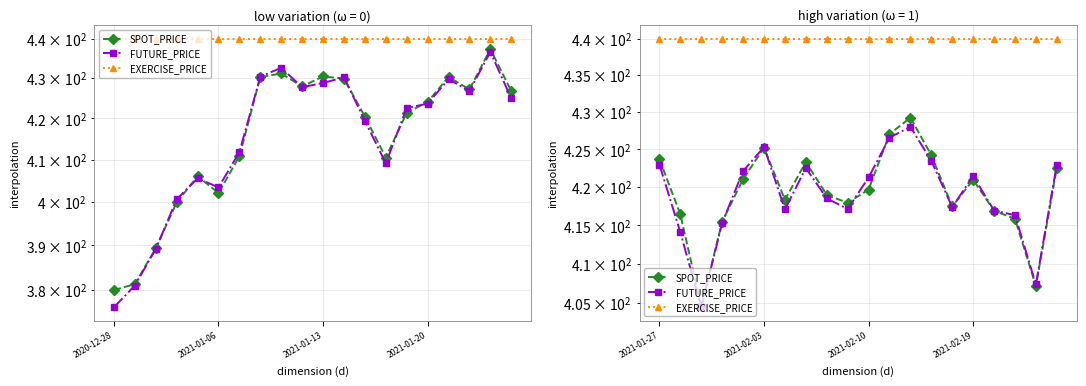

What is the highest value of the SPOT_PRICE series?

429.2